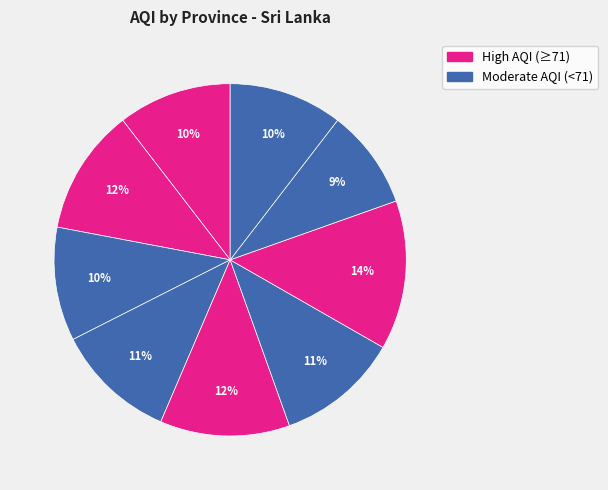

To the nearest percent, what is the average slice percentage?

11%